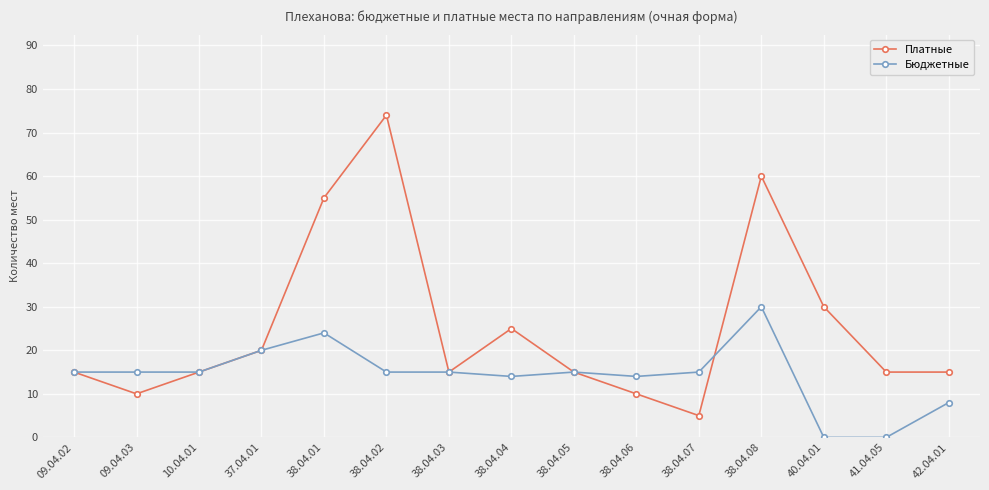

Does the chart display data point markers on the line(s)?

Yes